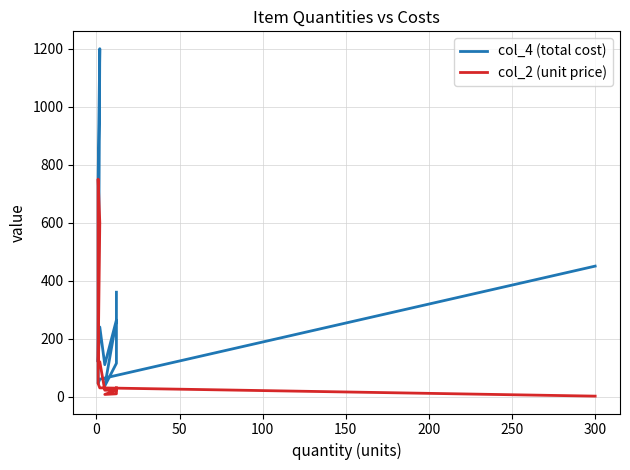

What is the lowest value of the col_4 (total cost) series?

36.6